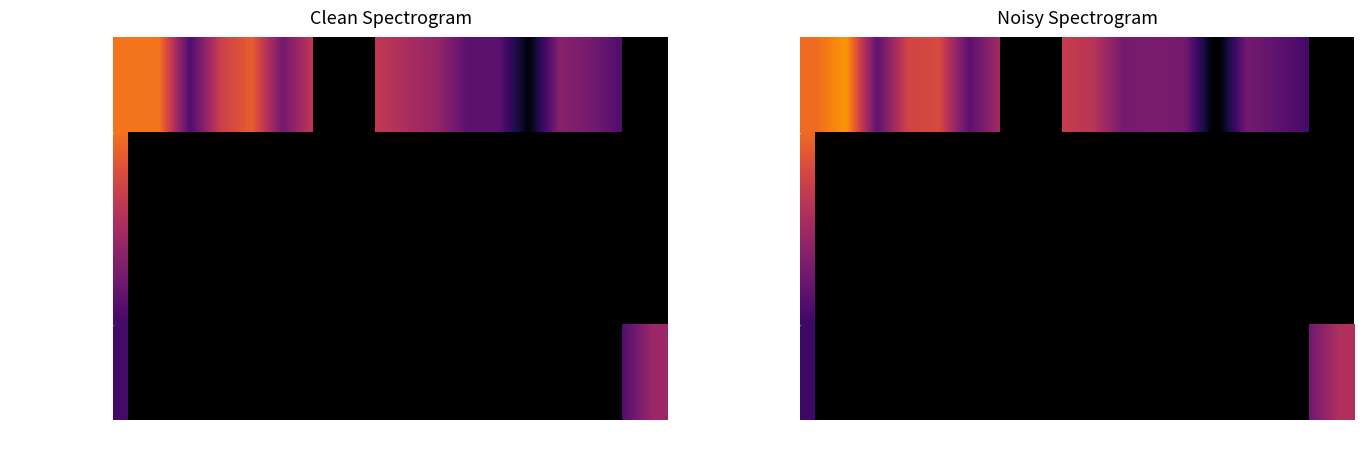

What is the difference between the maximum and minimum values in the Perfection series?

28716.3